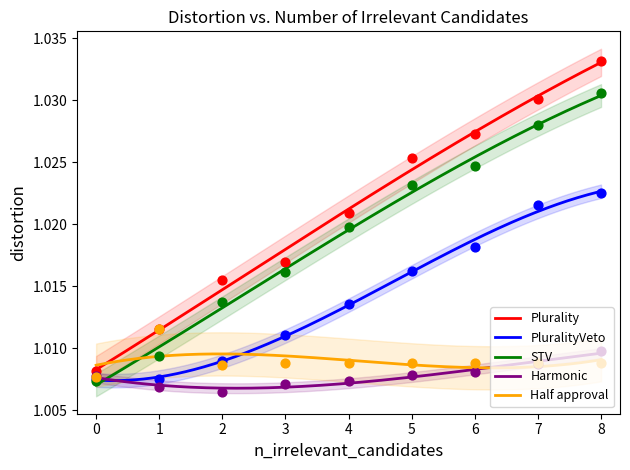

Which series has the largest total across all categories?

Plurality